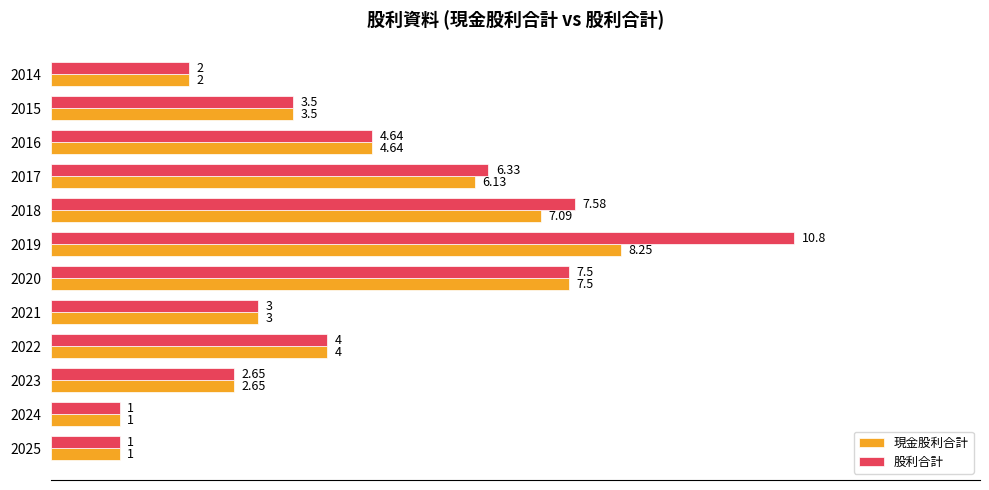

Which series has the largest range (max minus min)?

股利合計